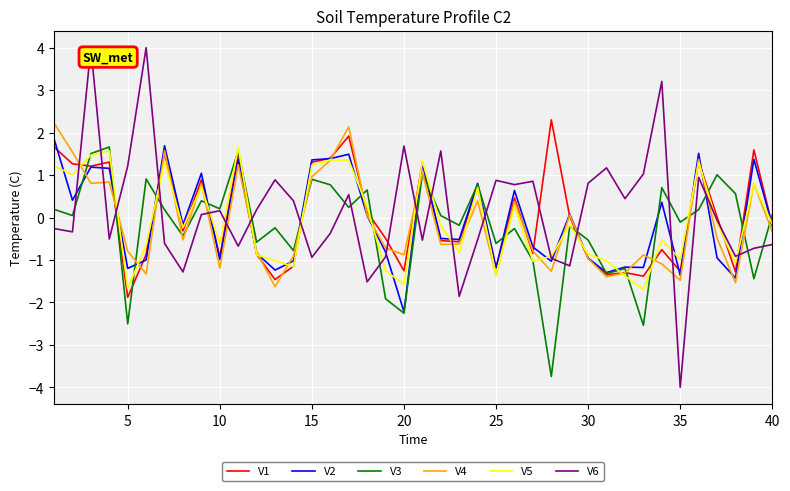

What is the minimum value shown in the chart?

-4.0